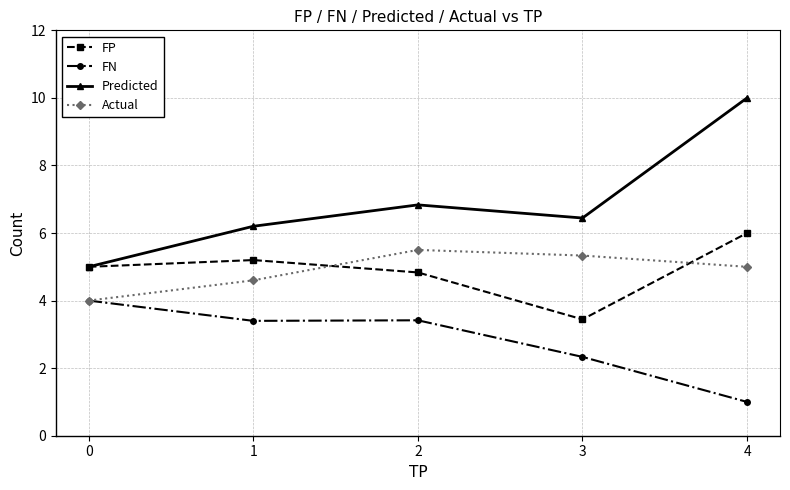

Where is the first local maximum for FP?

1